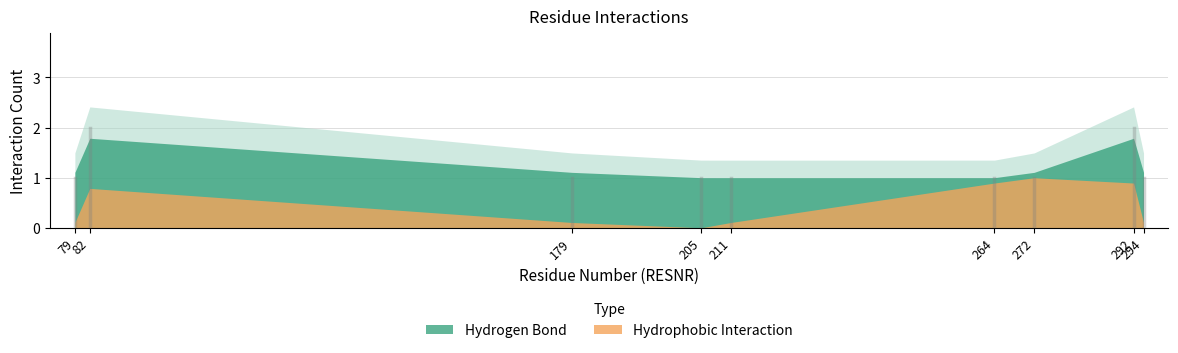

Which series changed the most between 205 and 292?

Hydrogen Bond